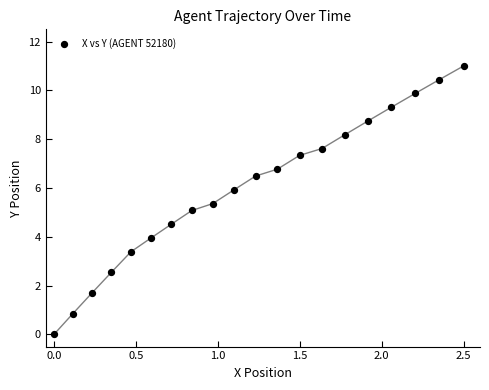

What is the range of X values (max minus min)?

2.5